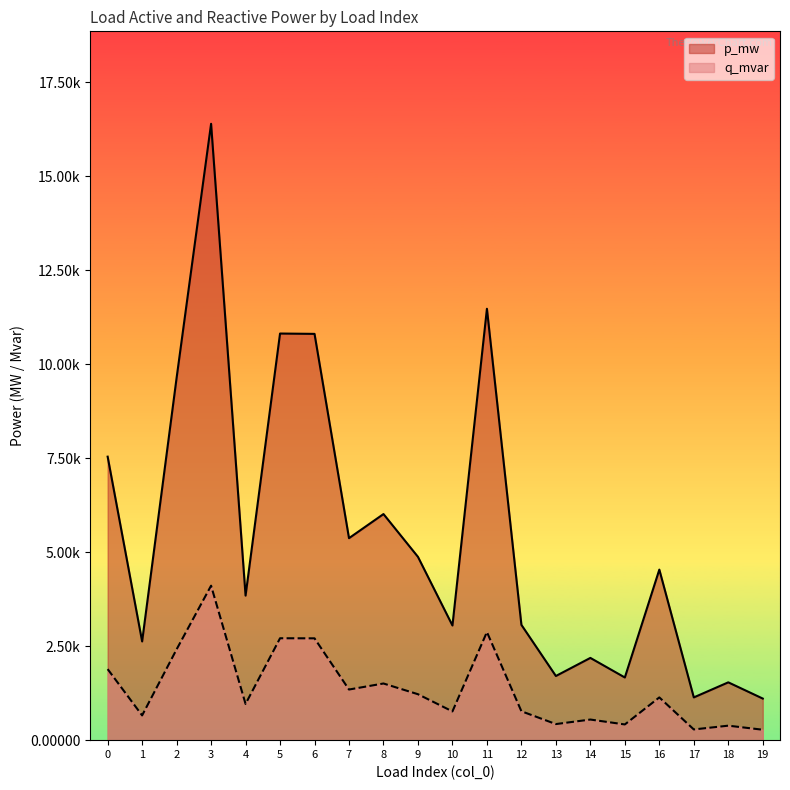

True or false: p_mw has a value of 0.0 at 16.

False